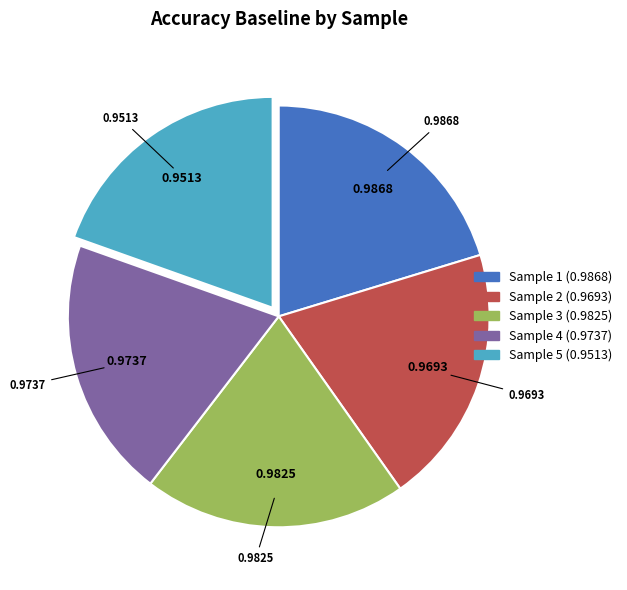

Does any single category account for the majority?

No